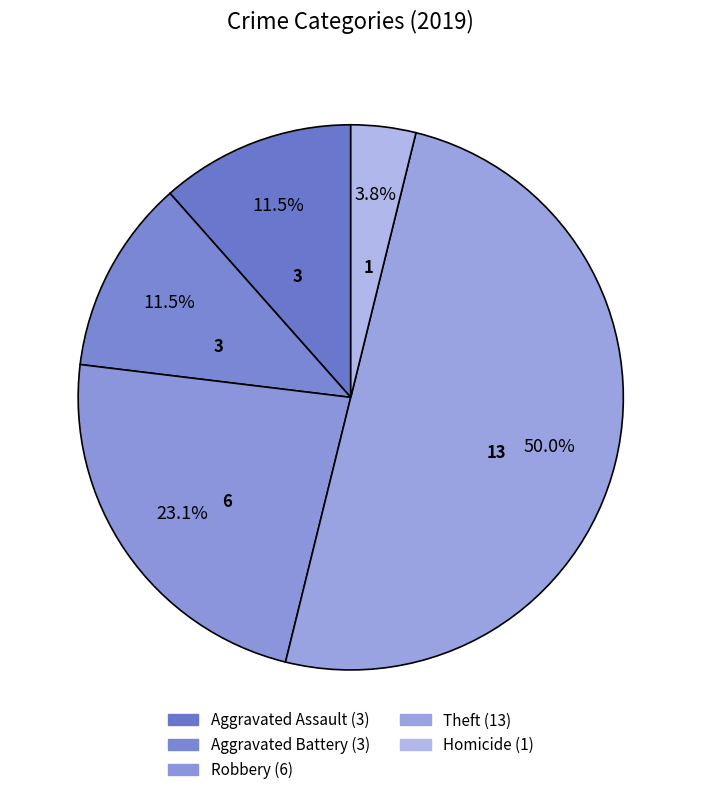

Which slice is the largest?

Theft